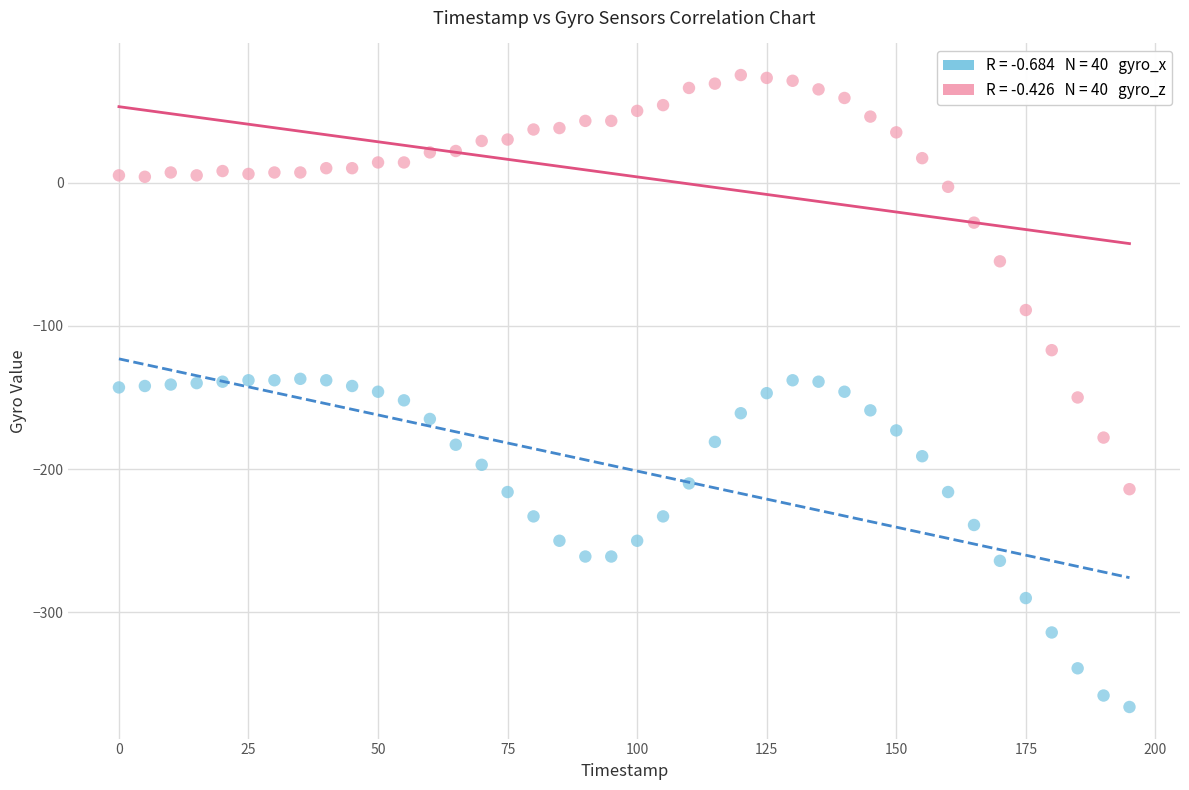

Across all data points, what is the range of X values (max minus min)?

195